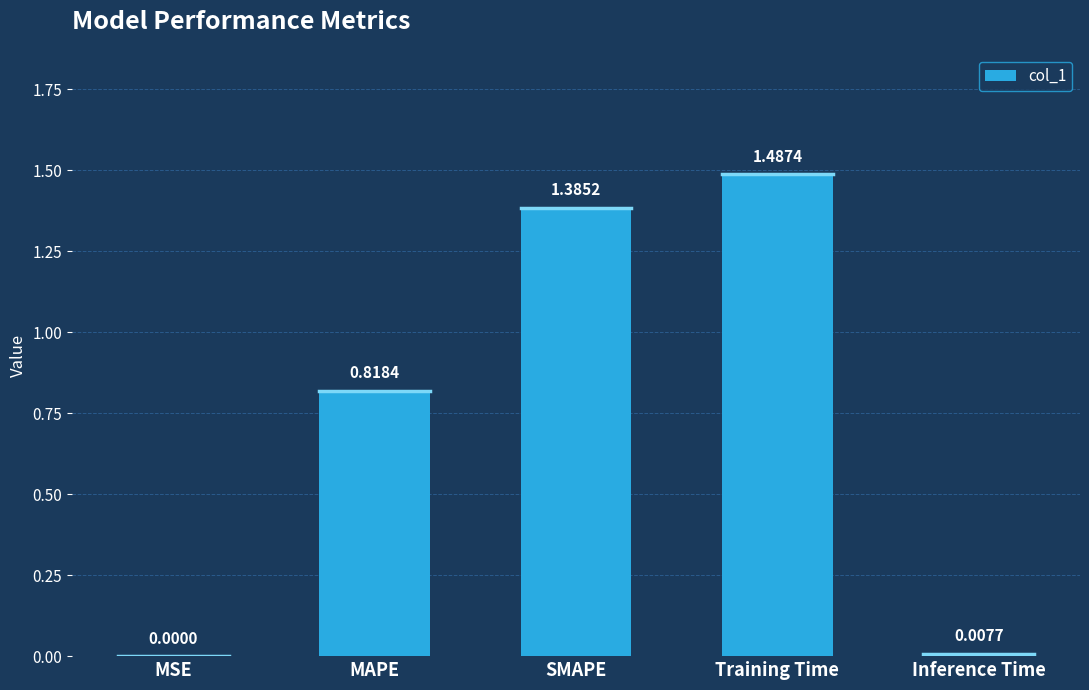

What is the ratio of the value at MAPE to the value at SMAPE?

0.6